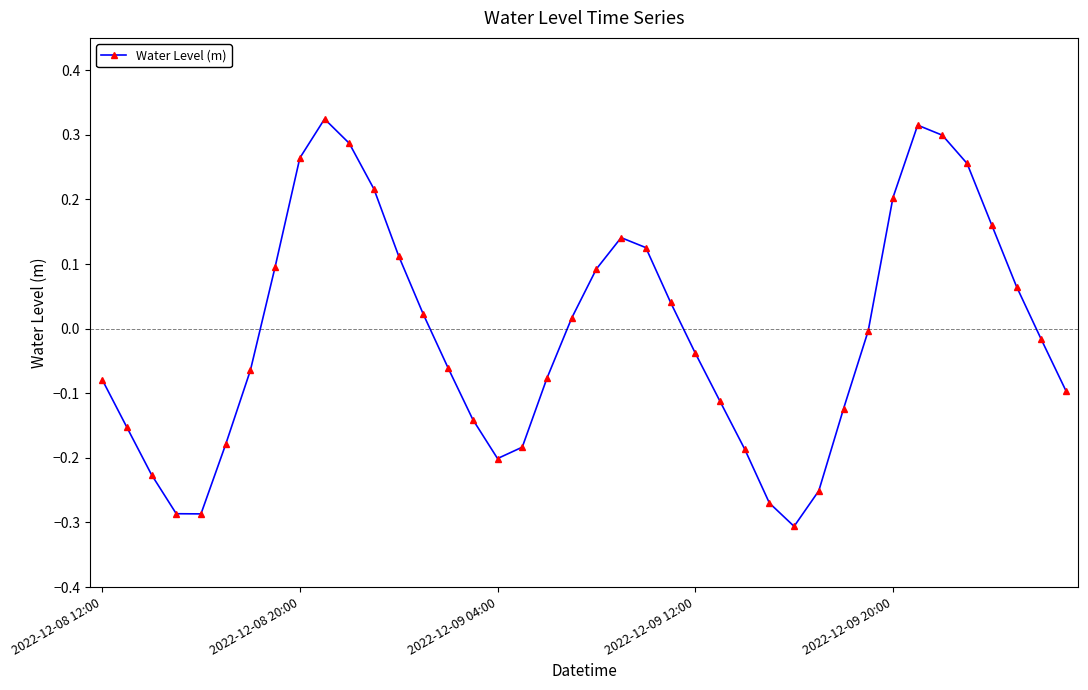

What is the difference between the maximum and minimum values?

0.6